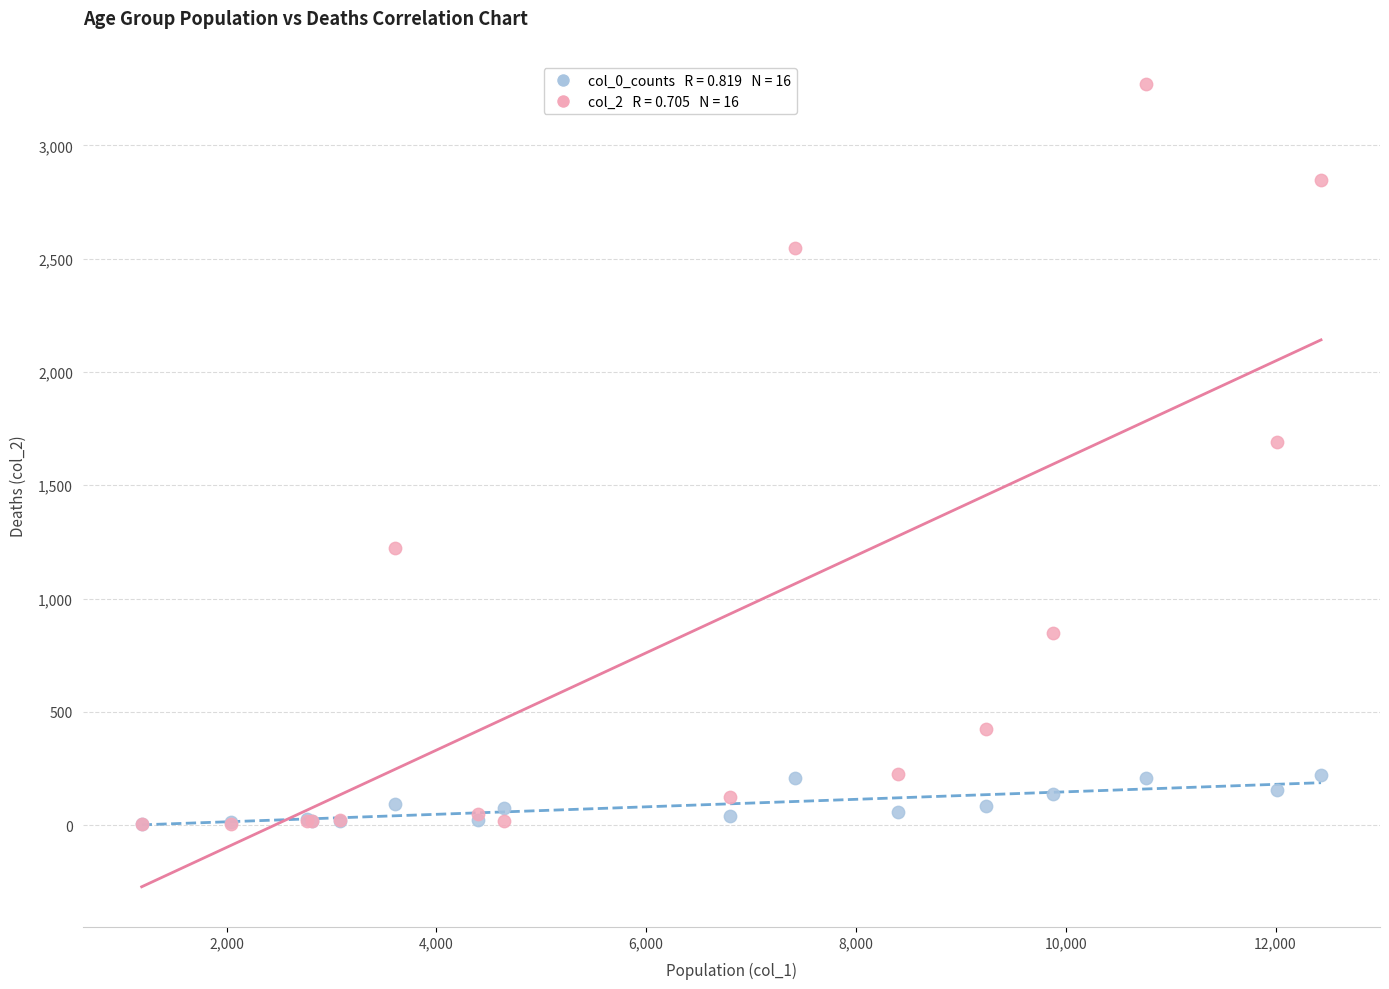

Across all series, what Y value is closest to 1638?

1690